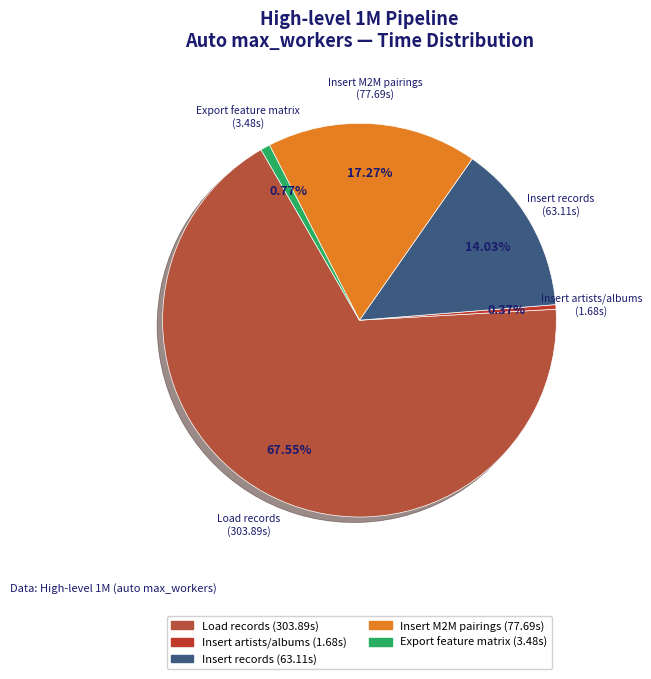

Which category has the biggest portion of the pie?

Load records